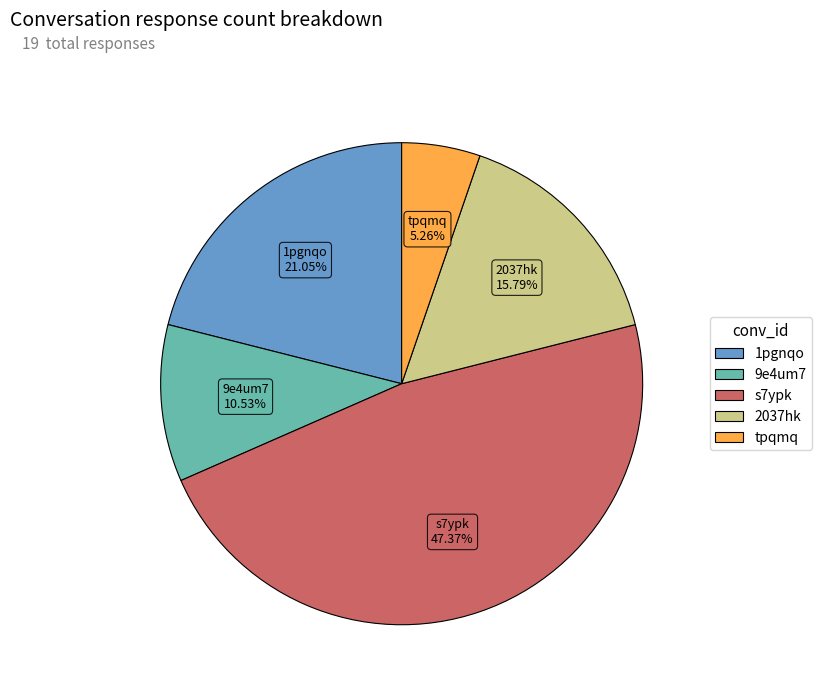

What percentage is the tpqmq slice, to the nearest percent?

5%